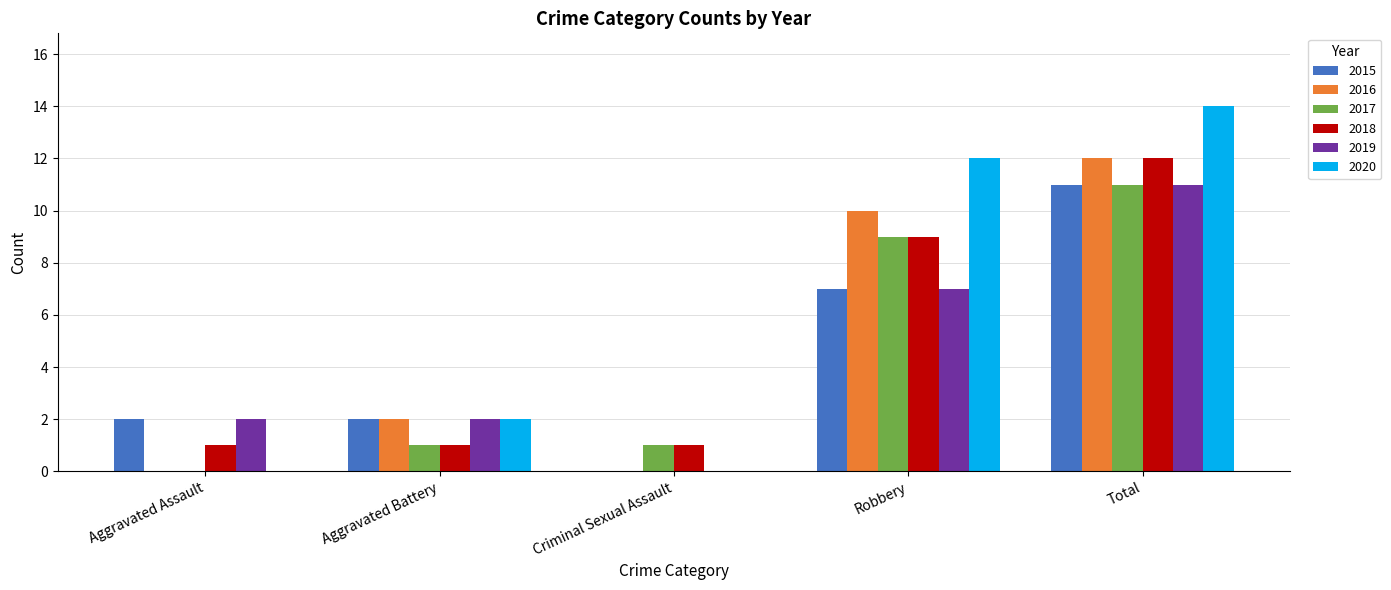

Between Aggravated Battery and Total, which series saw the biggest shift?

2020